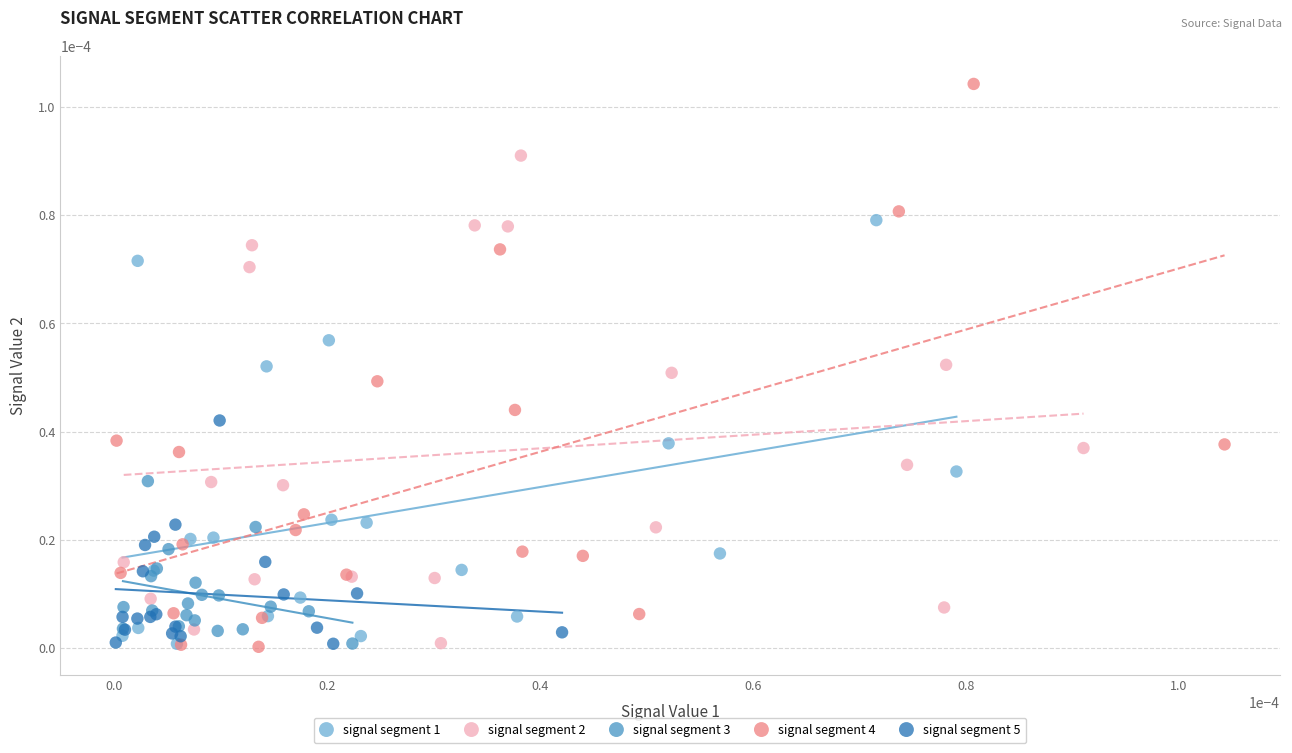

Which series reaches the maximum Y coordinate?

signal segment 4